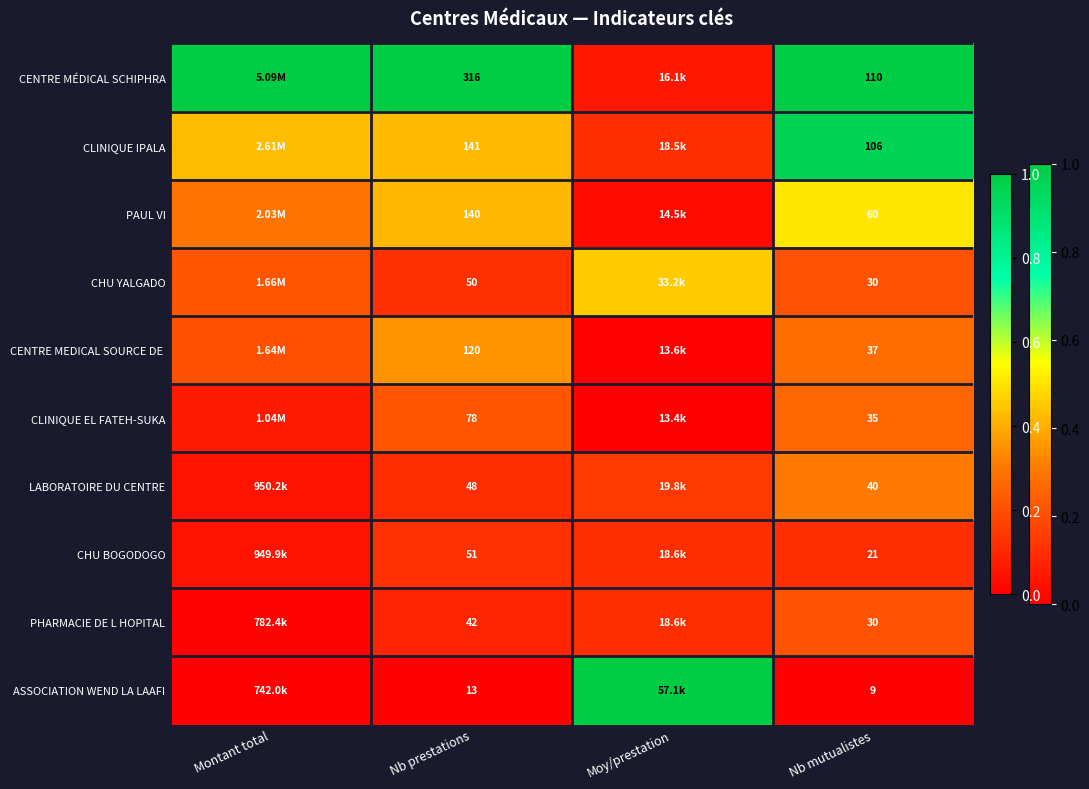

Which category has the highest value in the ASSOCIATION WEND LA LAAFI series?

Moy/prestation